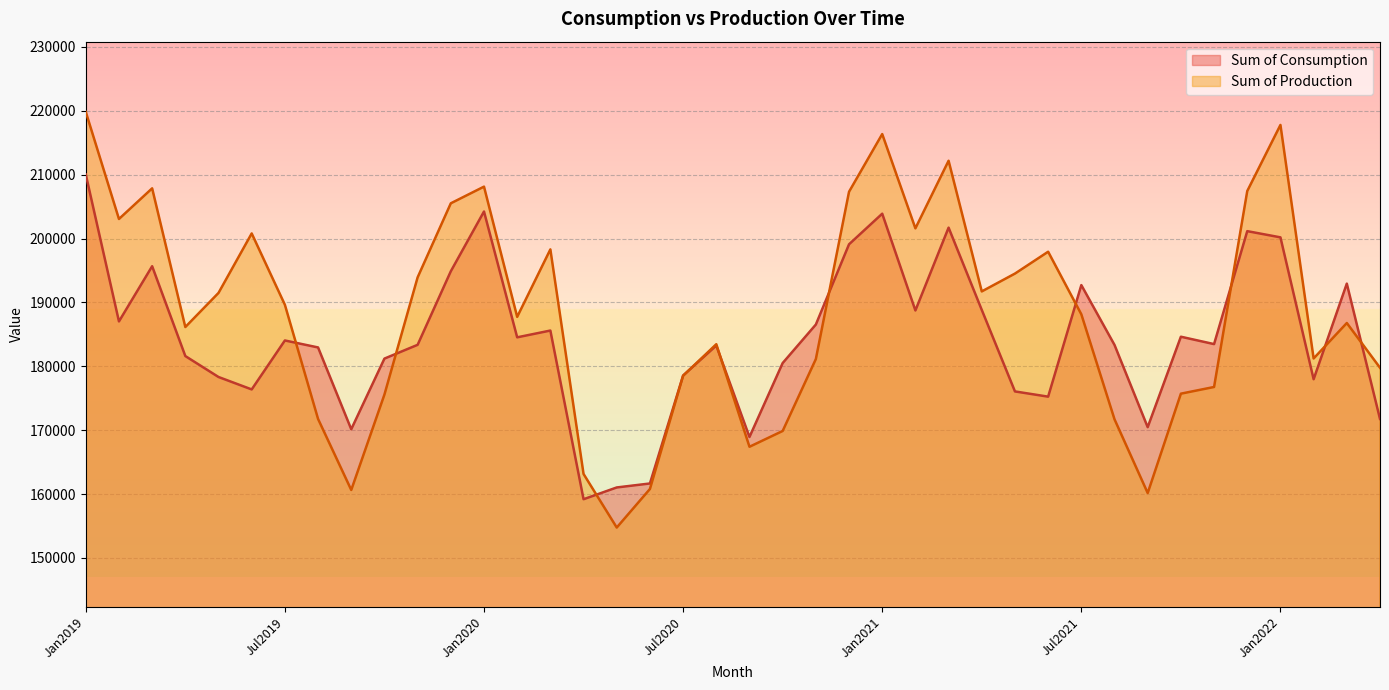

The Sum of Production series shows 197941 at Jun2021. True or false?

True